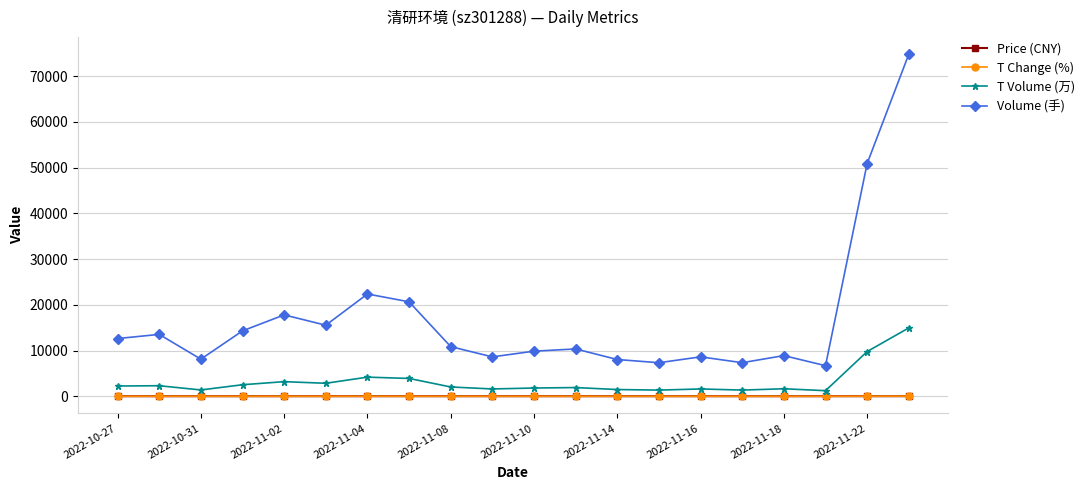

What is the maximum value shown in the chart?

74787.0